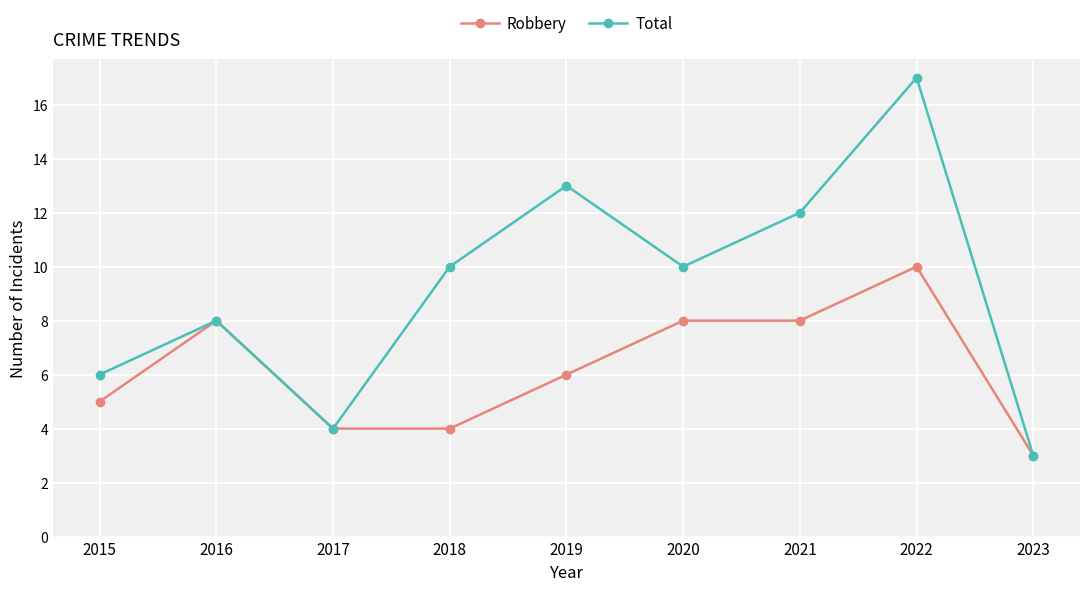

How many interior local valleys does the Total series have?

2